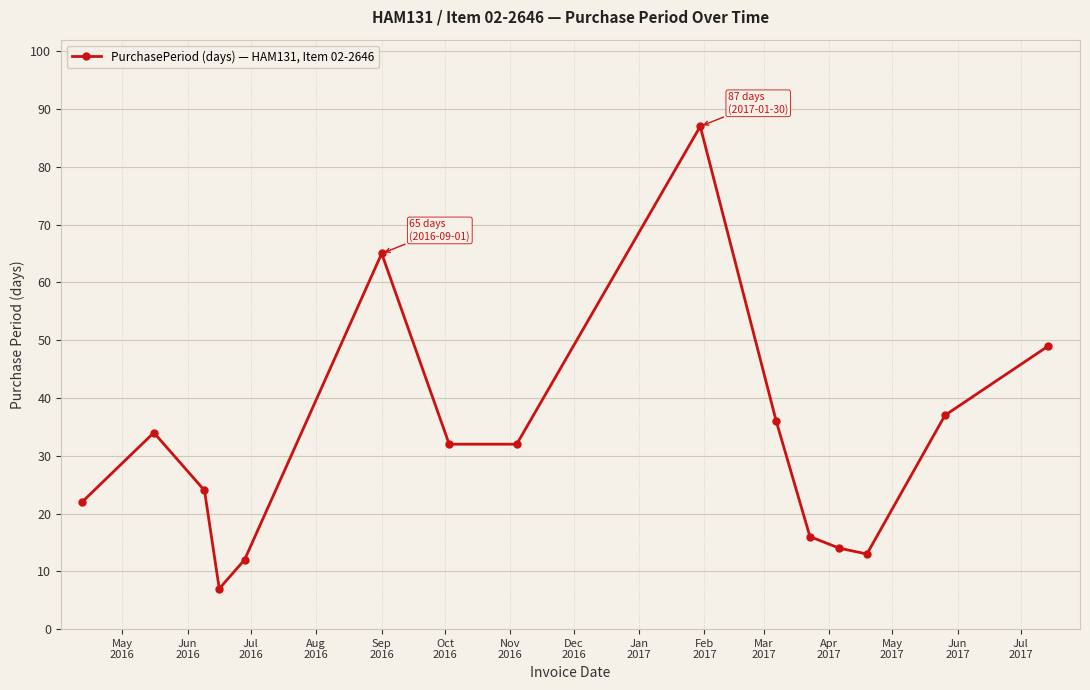

Is this an area chart (filled region under the line)?

No